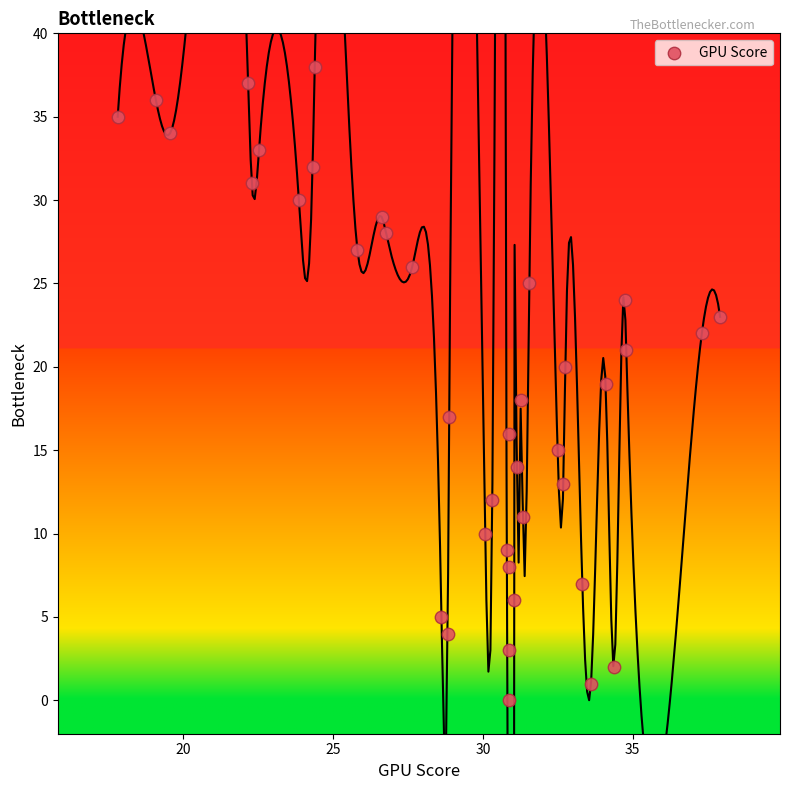

What is the range of Y values (max minus min)?

38